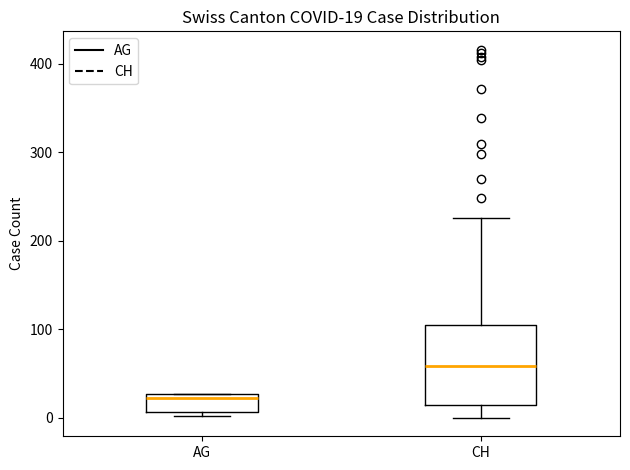

Which box has the lowest median line?

AG